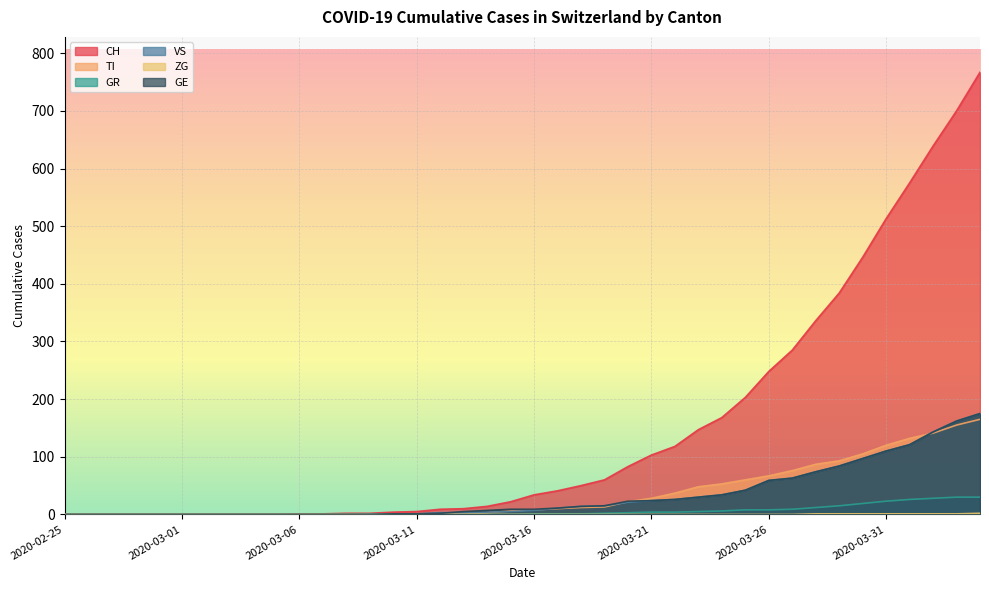

Rank the series by their maximum value, from highest to lowest.

CH, VS, GE, TI, GR, ZG